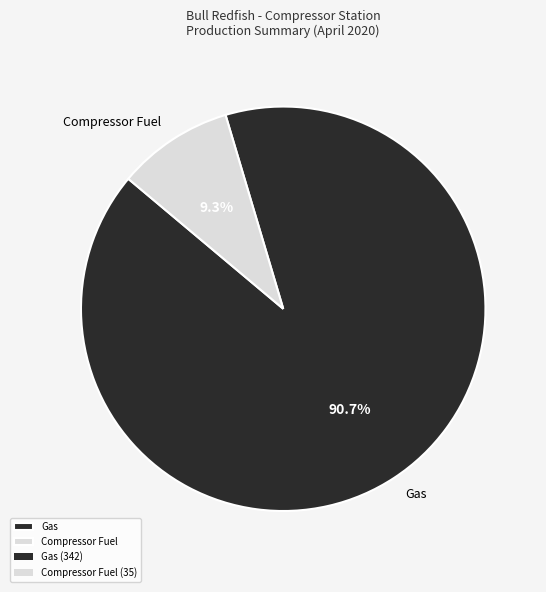

Rank the categories by value from highest to lowest.

Gas, Compressor Fuel